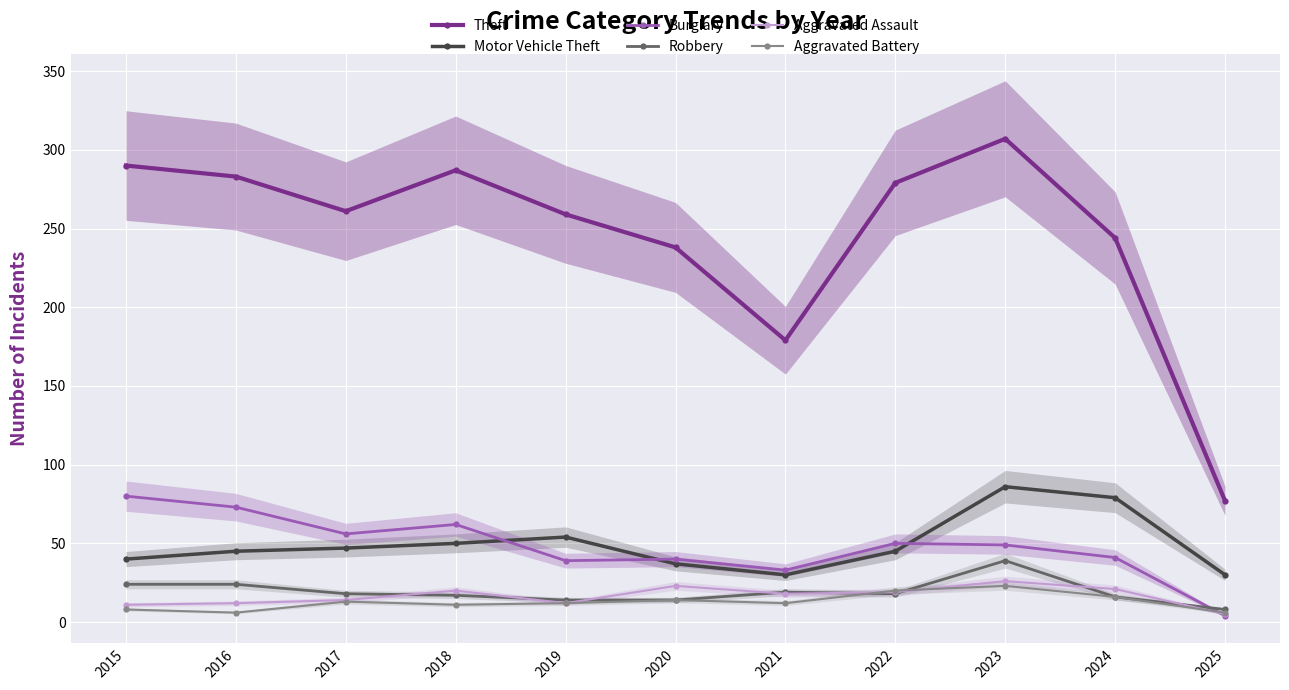

The value of Aggravated Assault at 2018 is 32. True or false?

False